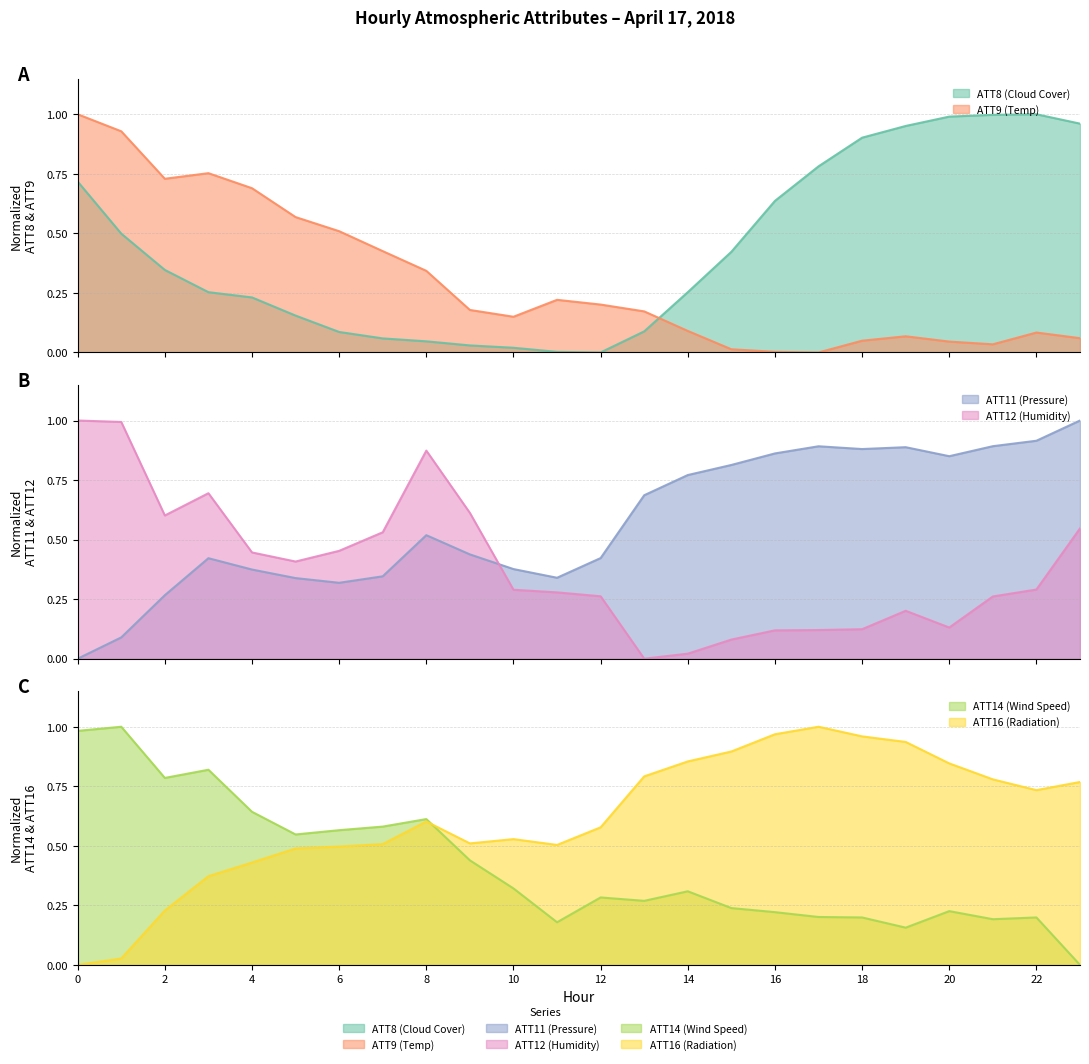

Is the value of ATT12 (Humidity) at 14 greater than the value of ATT11 (Pressure) at 12?

No